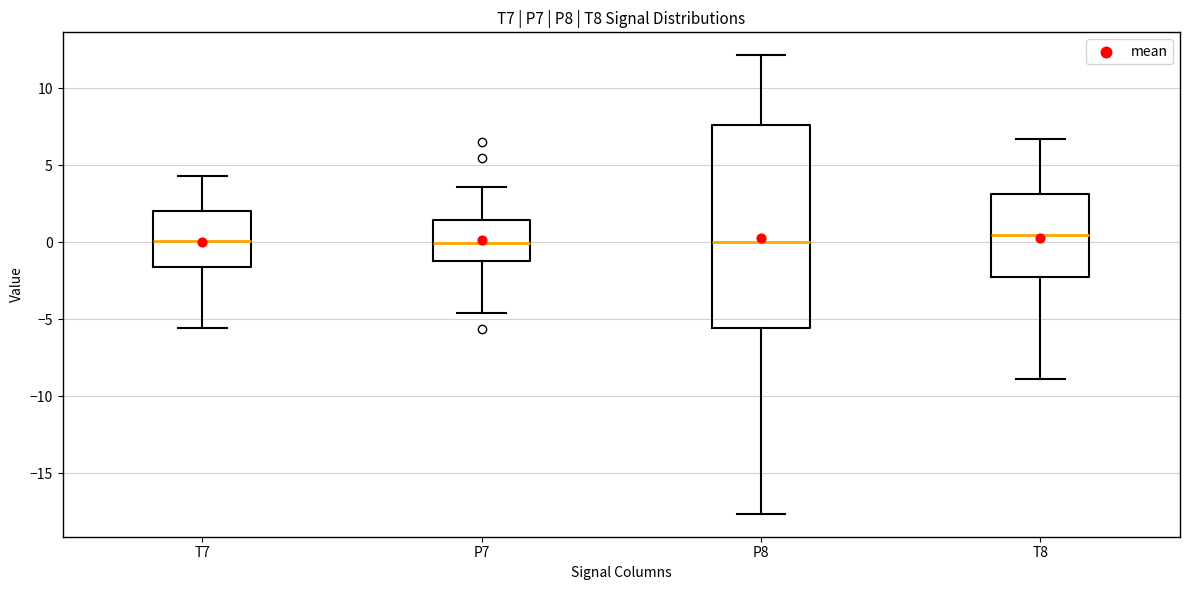

Comparing the boxes themselves (not the whiskers), which one is the tallest?

P8